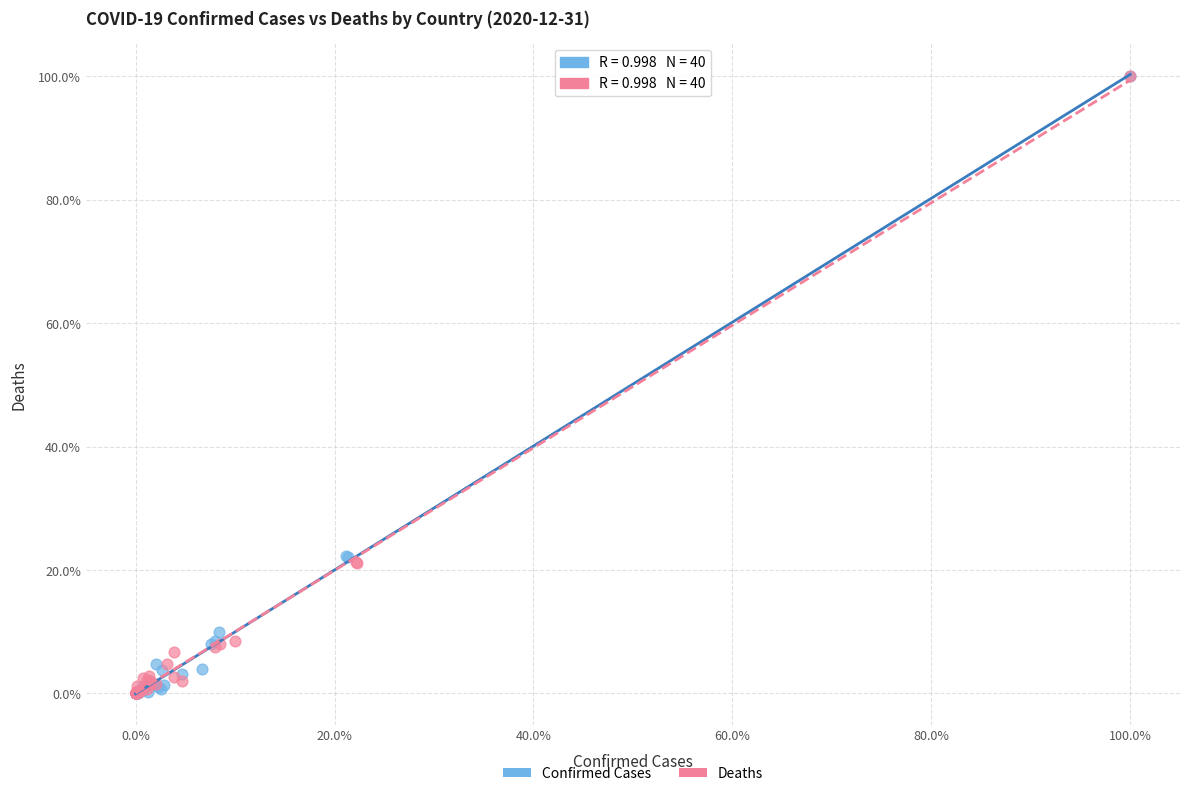

What are all the series names shown in the legend?

Confirmed Cases, Deaths